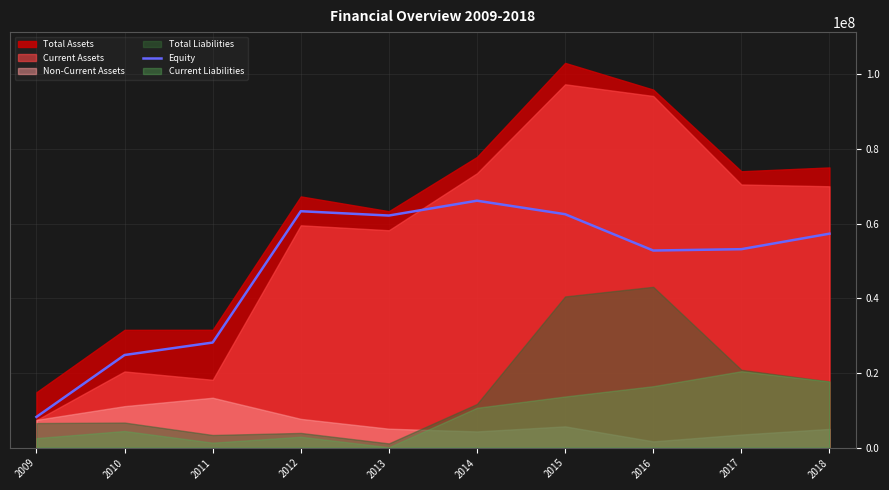

Is it true that the value at 2015 is 24512796?

False